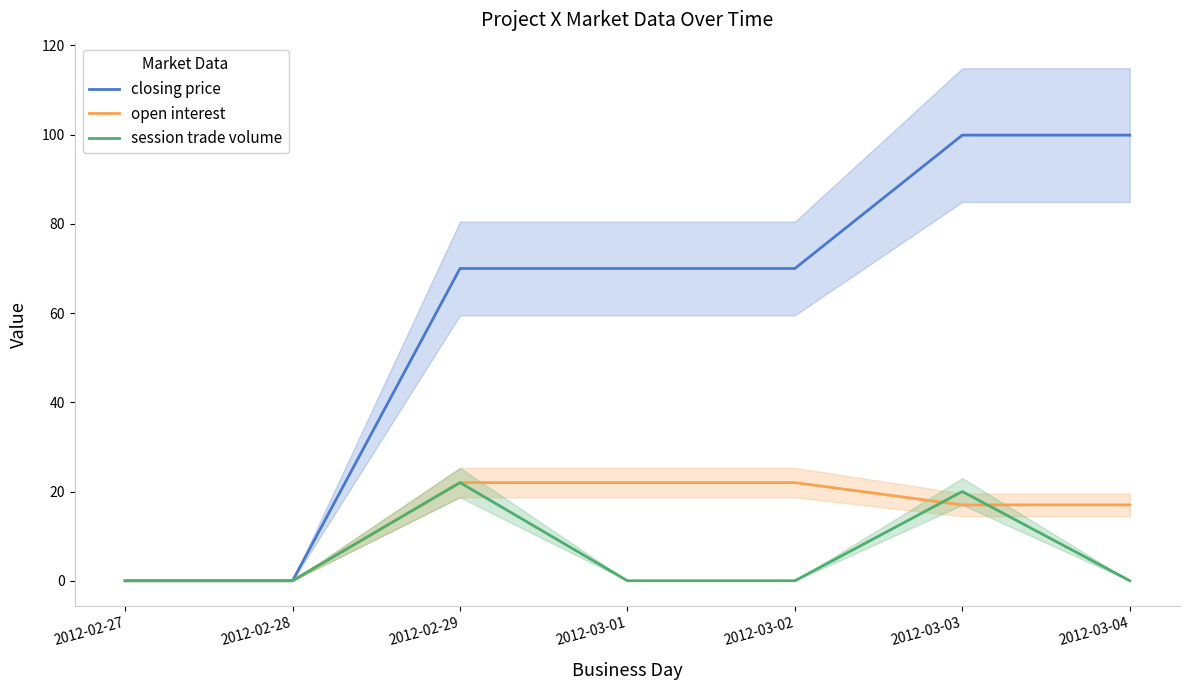

What is the label of the 4th point from the left?

2012-03-01